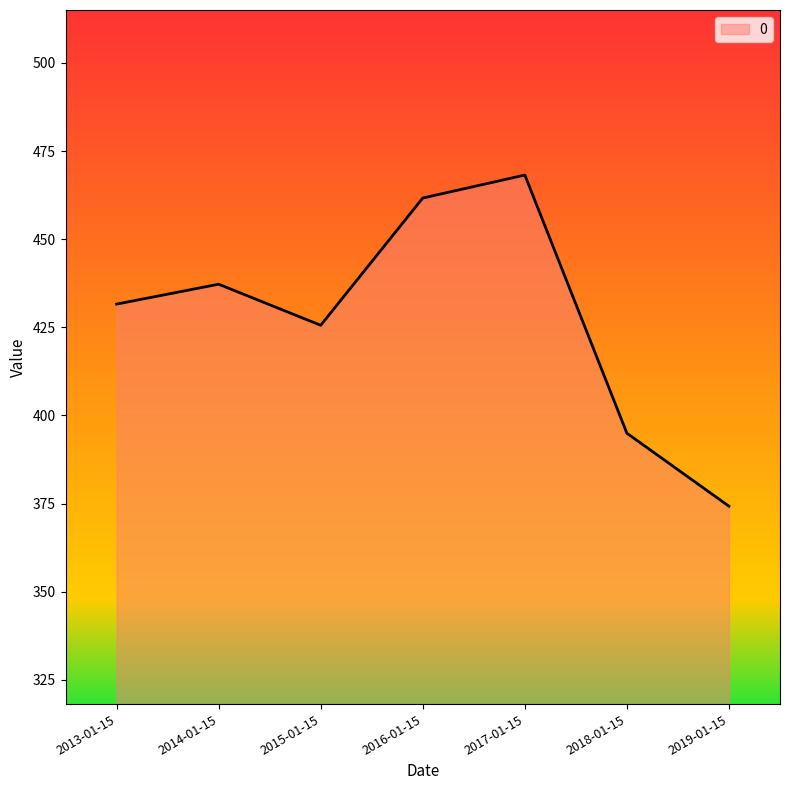

What position from the left is 2017-01-15?

5